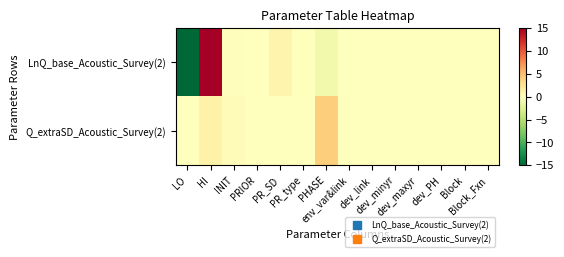

Reading left to right, what are all the values shown in this chart?

LnQ_base_Acoustic_Survey(2): LO=-15.0	HI=15.0	INIT=0.1	PRIOR=0.0	PR_SD=1.0	PR_type=0.0	PHASE=-1.0	env_var&link=0.0	dev_link=0.0	dev_minyr=0.0	dev_maxyr=0.0	dev_PH=0.0	Block=0.0	Block_Fxn=0.0
Q_extraSD_Acoustic_Survey(2): LO=0.1	HI=1.2	INIT=0.3	PRIOR=0.1	PR_SD=0.1	PR_type=0.0	PHASE=4.0	env_var&link=0.0	dev_link=0.0	dev_minyr=0.0	dev_maxyr=0.0	dev_PH=0.0	Block=0.0	Block_Fxn=0.0